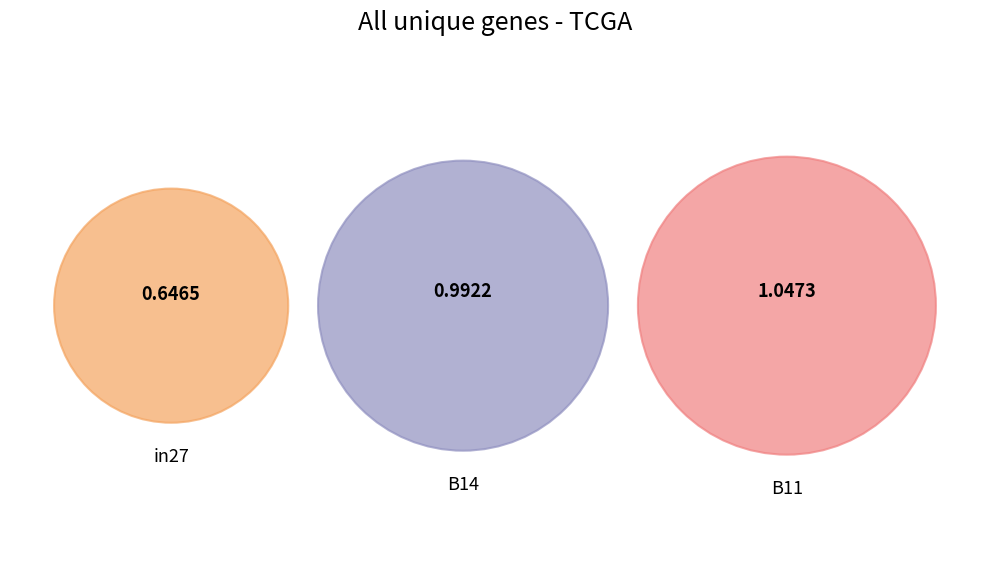

Which category has the biggest portion of the pie?

B11